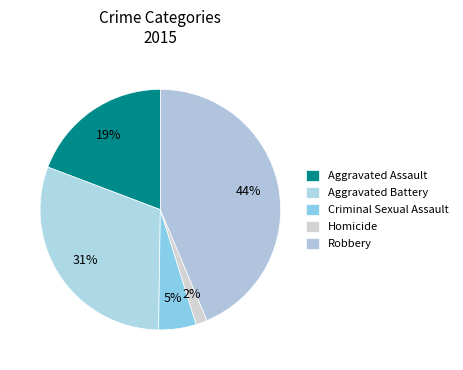

Is it true that Robbery is 44% of the pie?

True